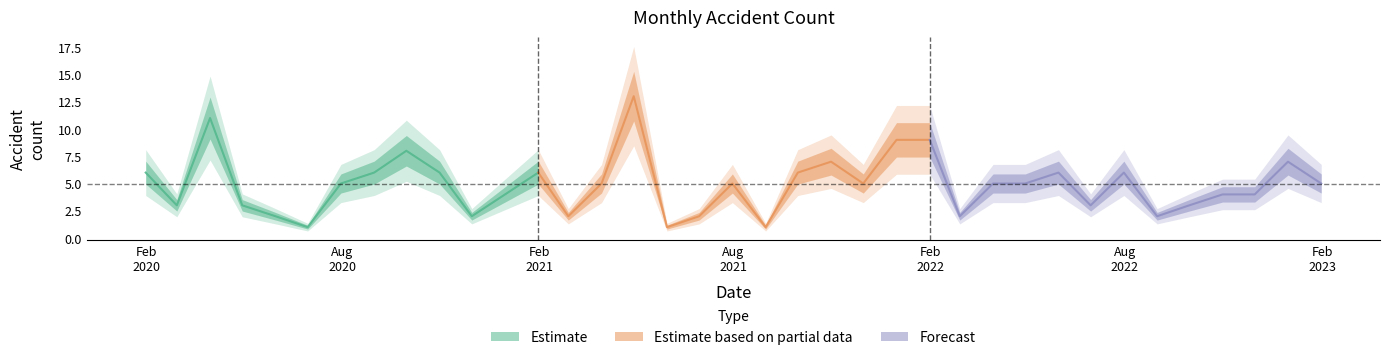

Rank the categories by value from lowest to highest.

2020-06-30, 2021-05-31, 2021-08-31, 2020-05-31, 2020-11-30, 2021-02-28, 2021-06-30, 2022-02-28, 2022-08-31, 2020-02-29, 2020-04-30, 2022-06-30, 2022-09-30, 2020-12-31, 2022-10-31, 2022-11-30, 2020-07-31, 2021-03-31, 2021-07-31, 2021-11-30, 2022-03-31, 2022-04-30, 2023-01-31, 2020-01-31, 2020-08-31, 2020-10-31, 2021-01-31, 2021-09-30, 2022-05-31, 2022-07-31, 2021-10-31, 2022-12-31, 2020-09-30, 2021-12-31, 2022-01-31, 2020-03-31, 2021-04-30